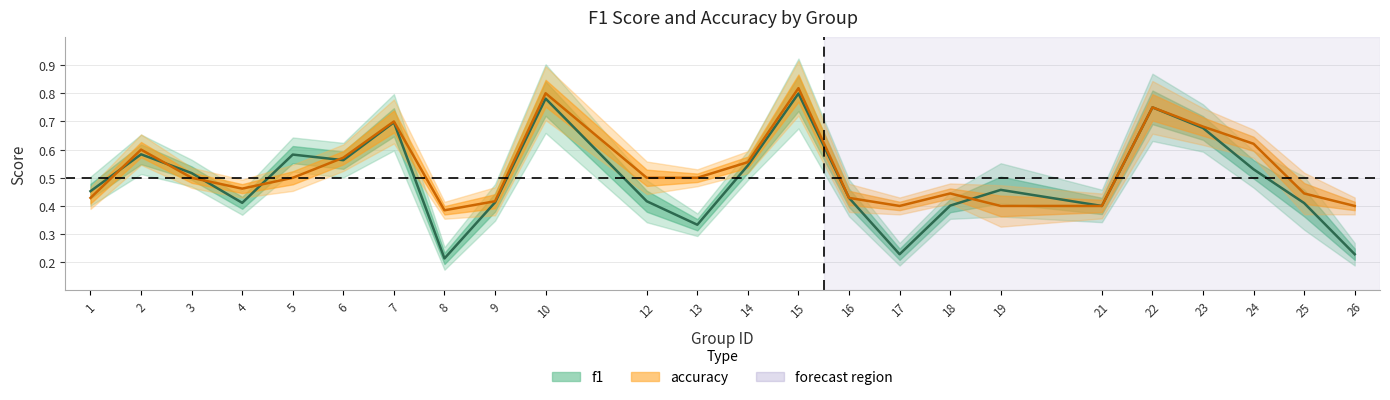

What is the difference between the f1 values at 22 and 17?

0.5